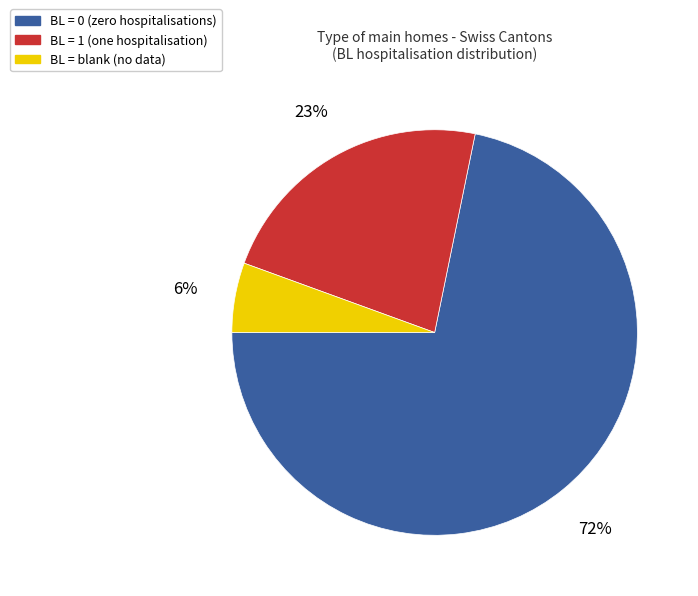

Is there any slice that represents more than half of the pie?

Yes